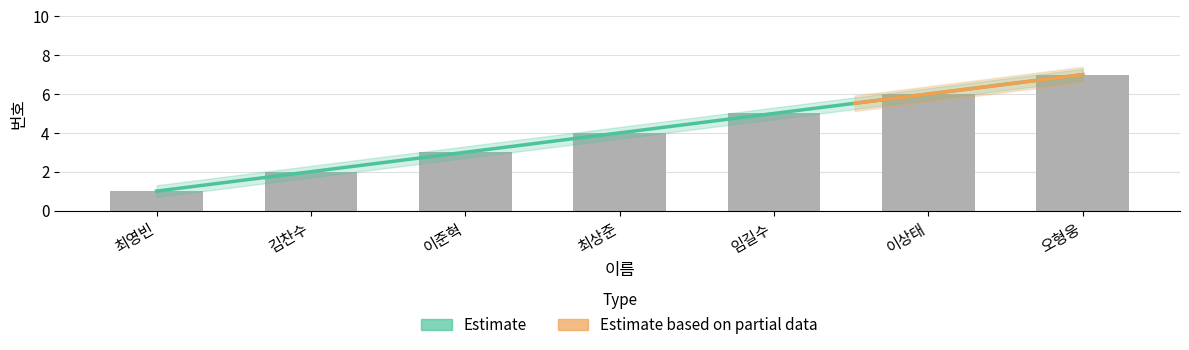

Which has a higher value, 김찬수 or 오형웅?

오형웅